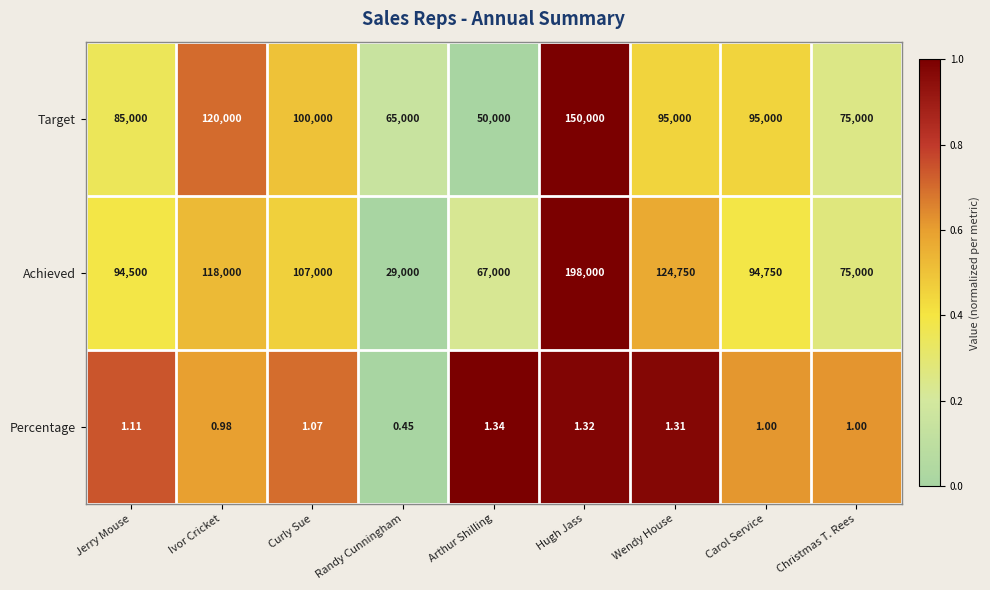

At which category is the sum across all series the highest?

Hugh Jass